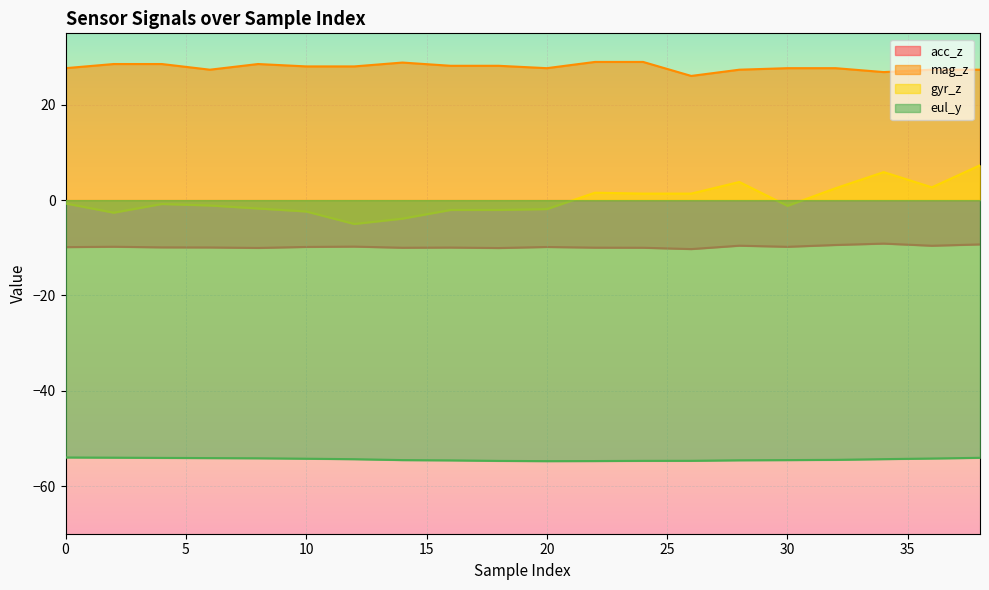

What is the average value of the acc_z series?

-9.8